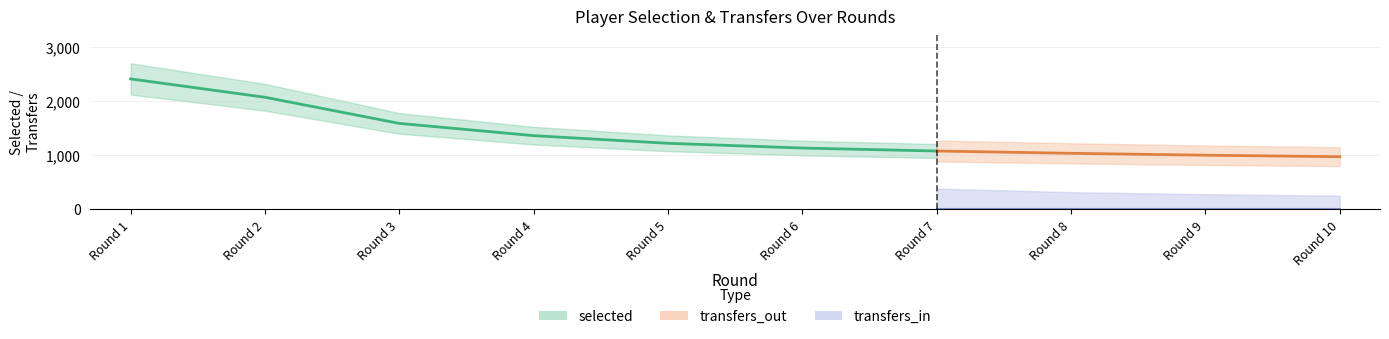

Is the value of transfers_in at Round 6 greater than the value of transfers_out at Round 9?

No